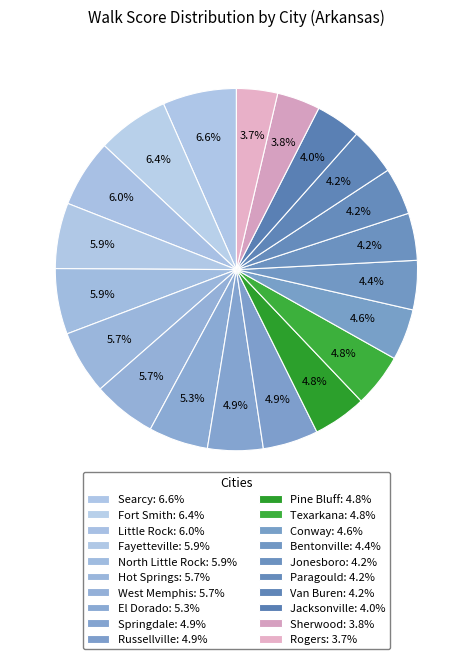

To the nearest percent, what portion does North Little Rock represent?

6%